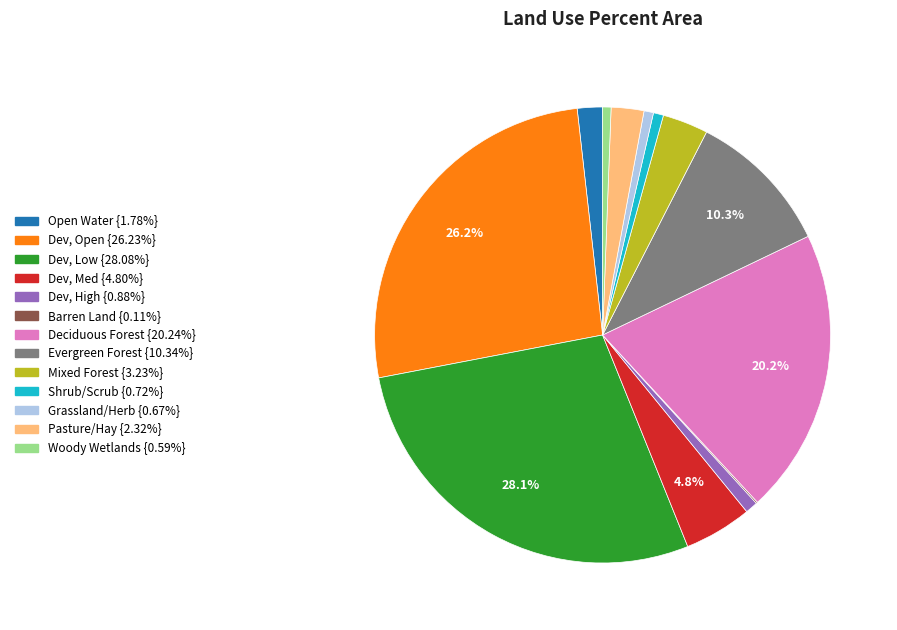

The Dev, Open slice represents 38% of the pie. True or false?

False